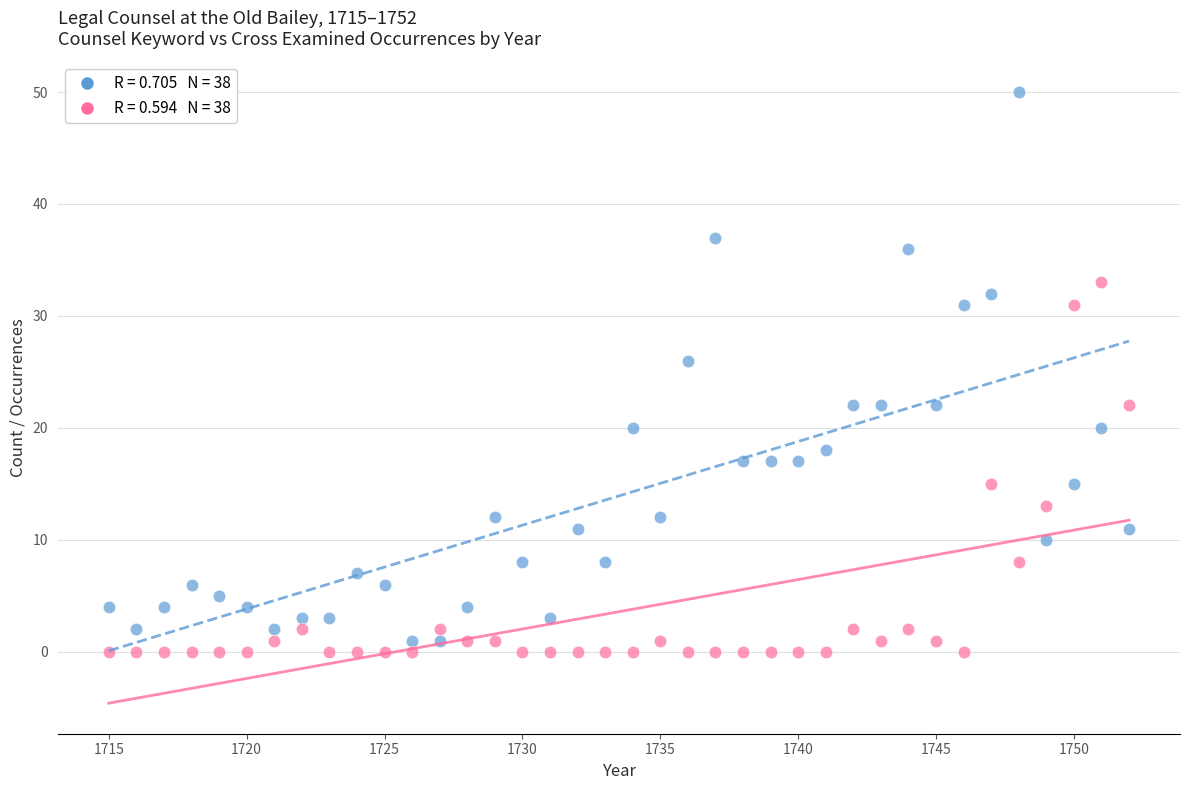

Across all data points, what is the range of X values (max minus min)?

37